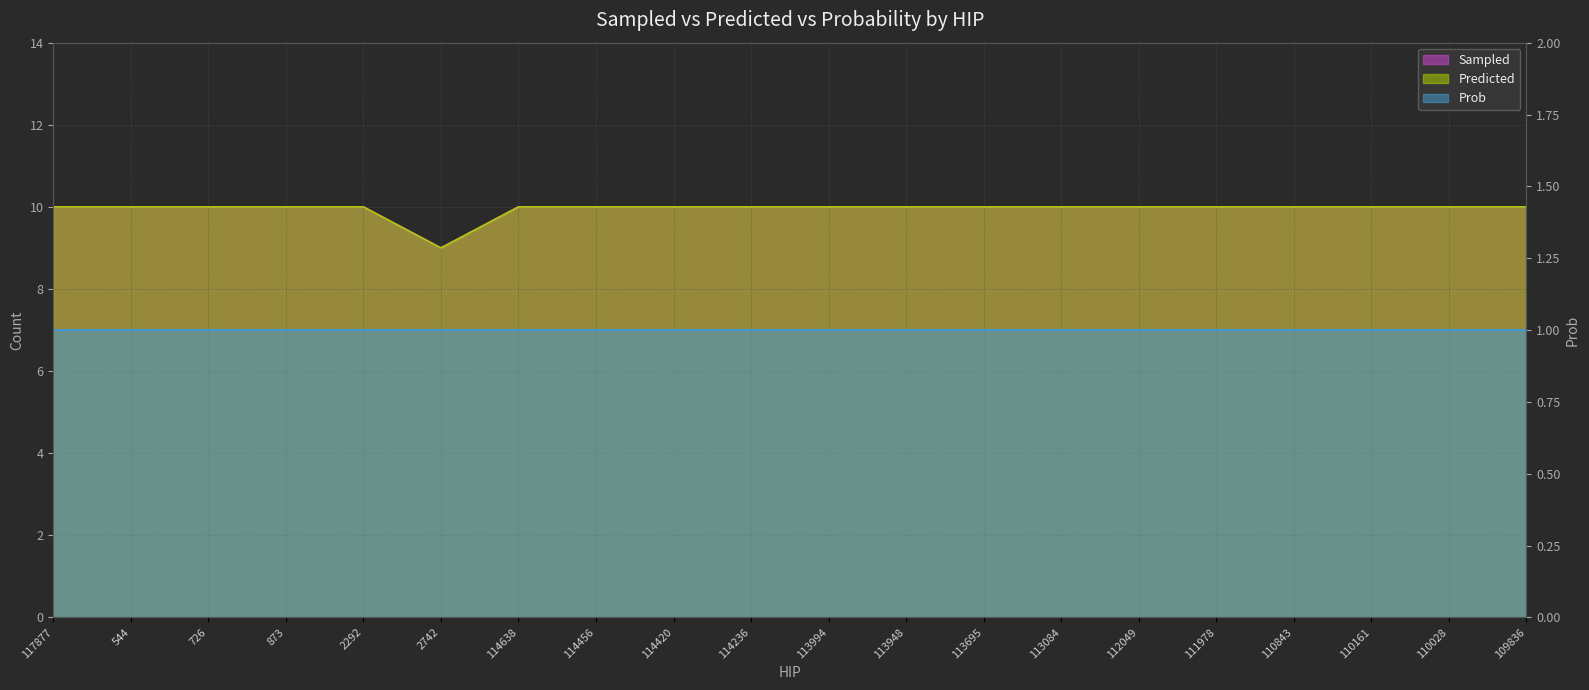

True or false: Predicted and Sampled intersect in this chart.

False